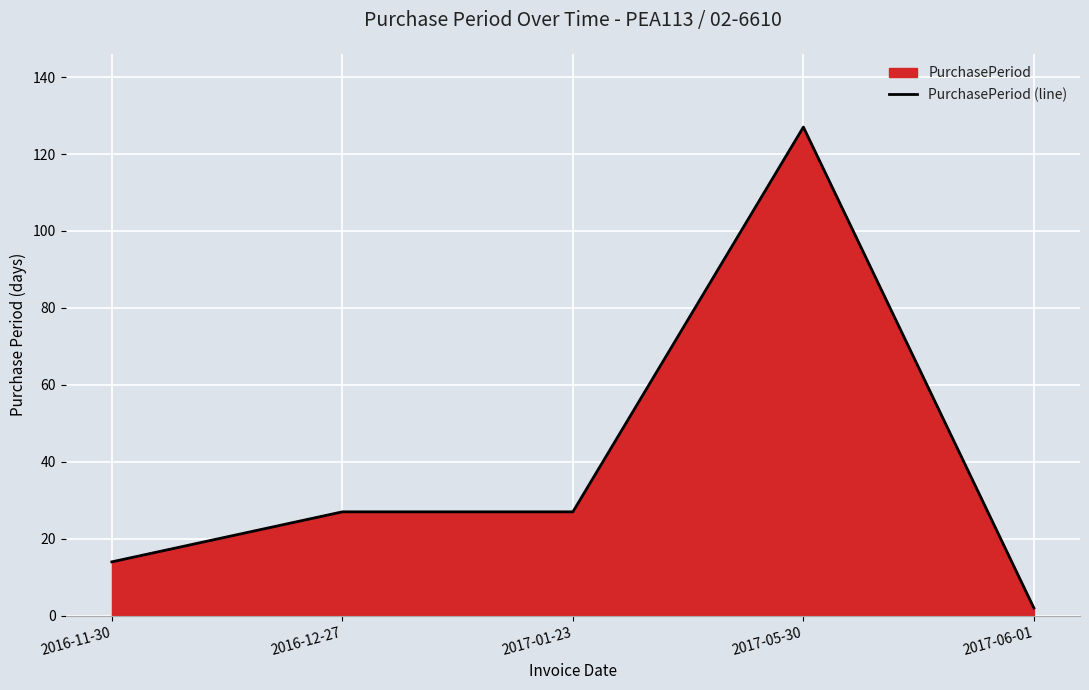

The value at 2017-01-23 is 10. True or false?

False